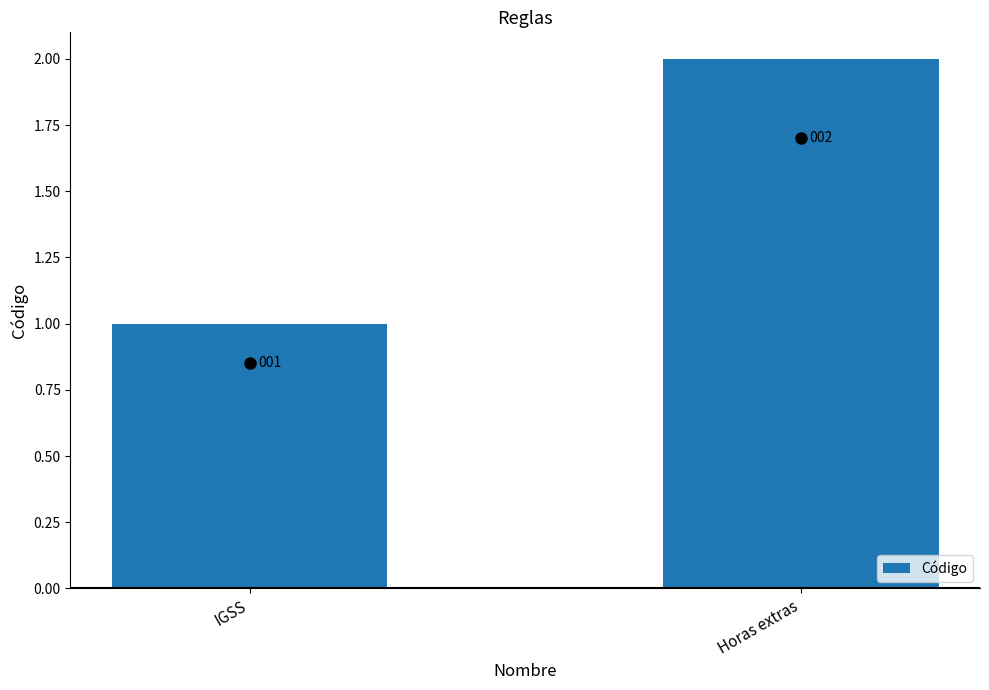

What is the average value?

2